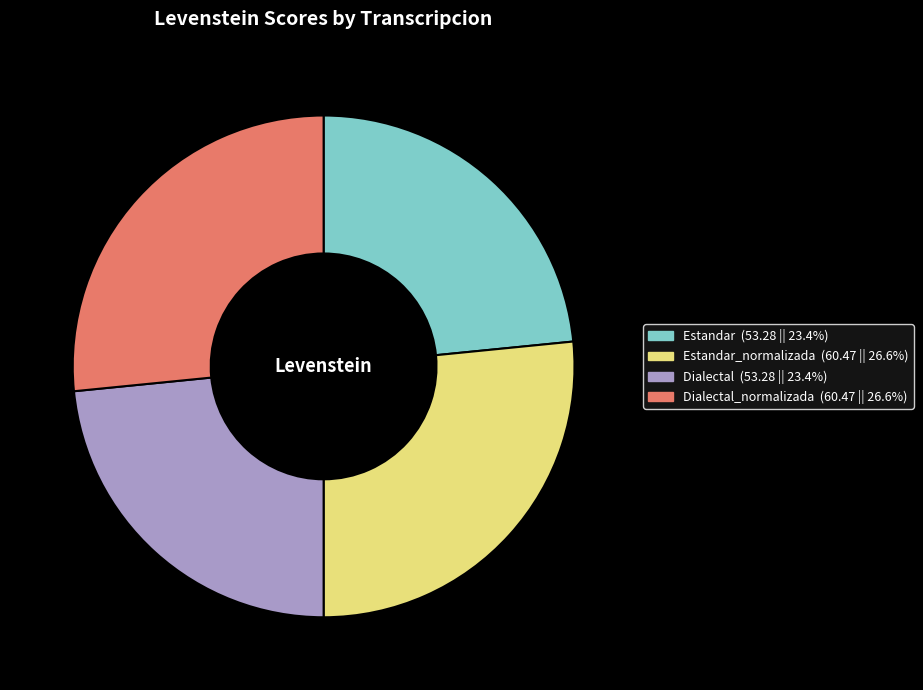

What is the ratio of the value at Dialectal_normalizada to the value at Dialectal?

1.1